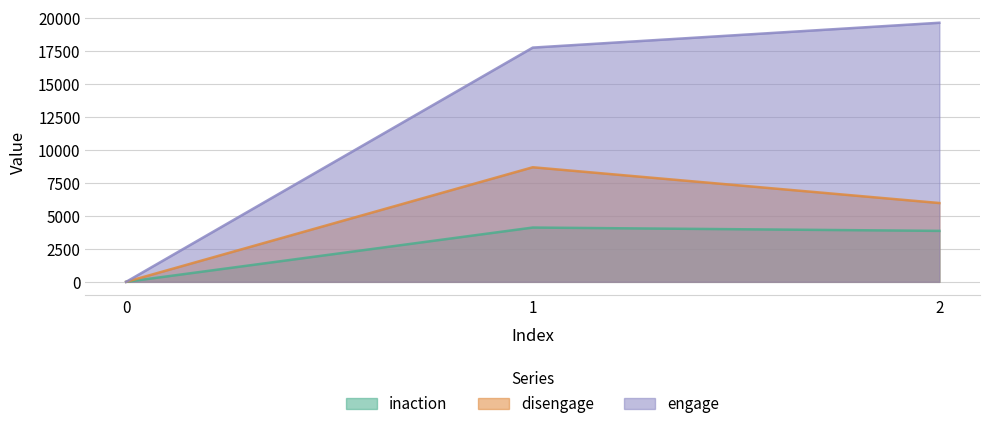

Is it true that engage equals 17746 at 1?

True